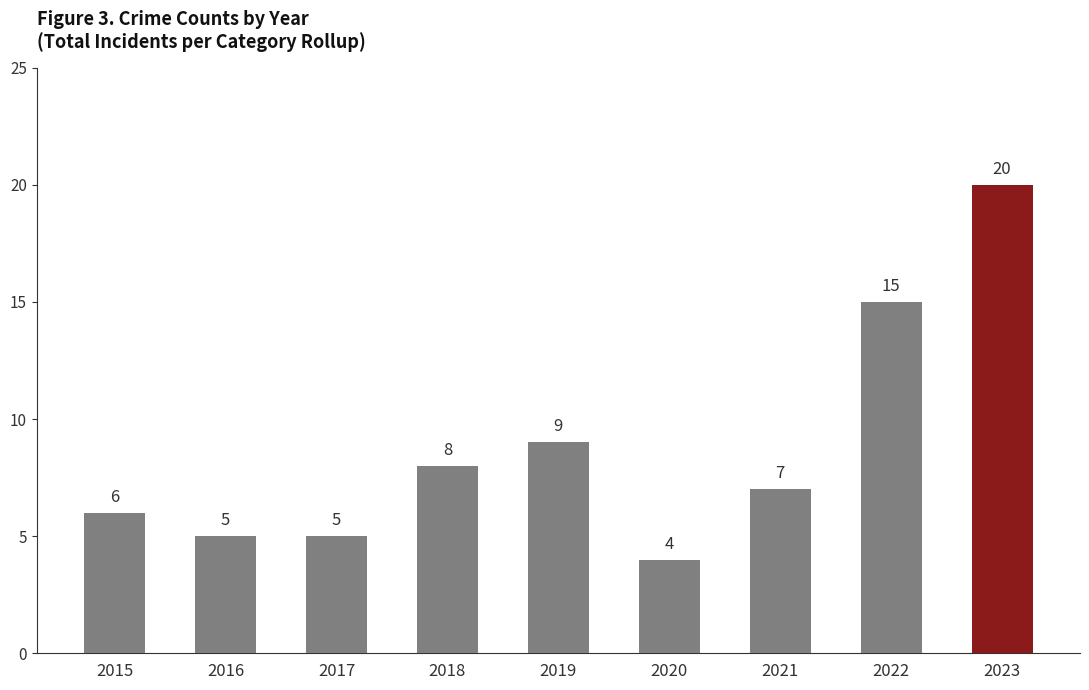

What is the change in value from 2015 to 2022?

+9